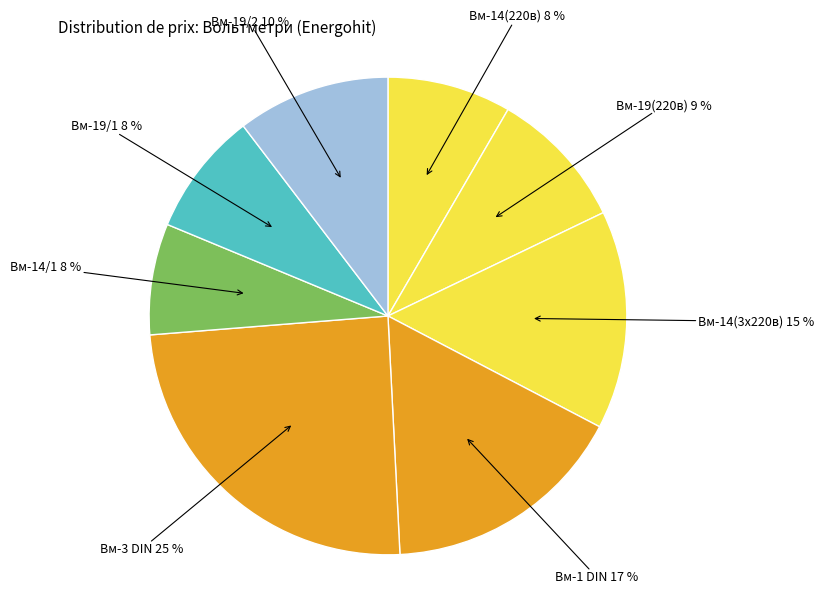

True or false: Вм-19/1 8 % accounts for 14% of the total.

False